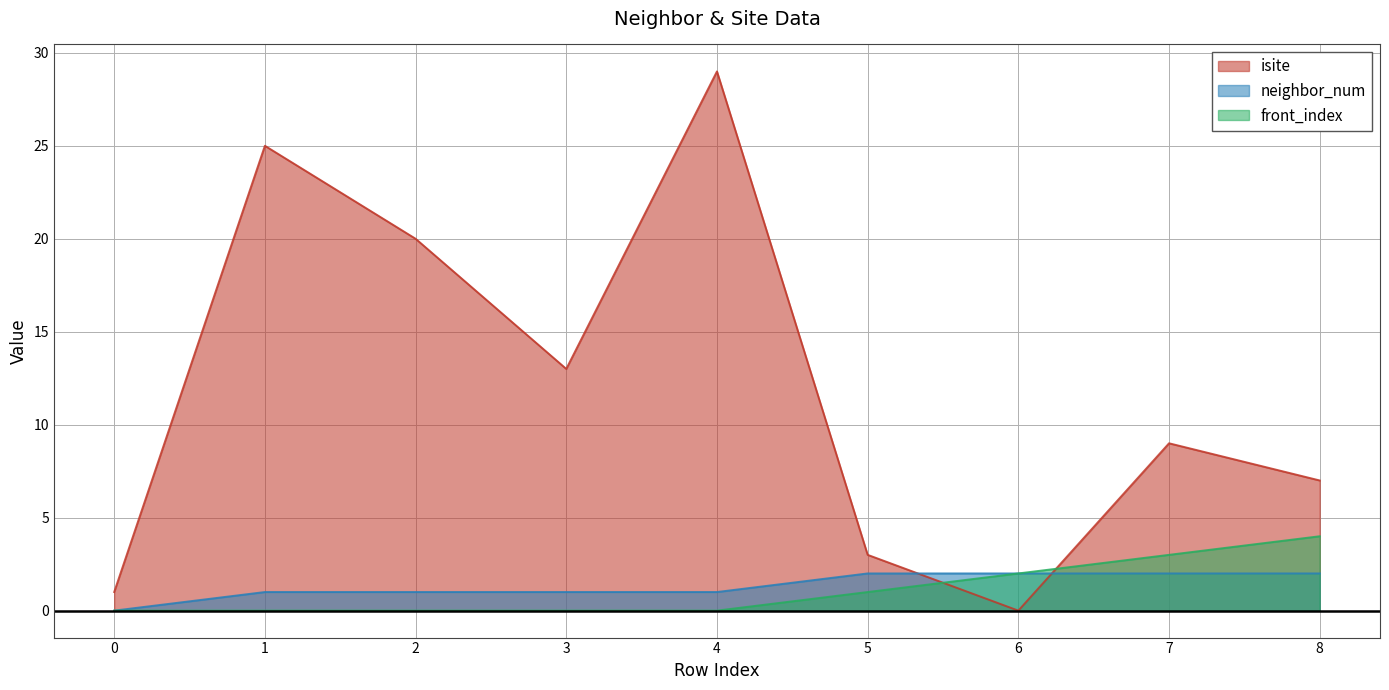

Count the number of categories in the chart.

9